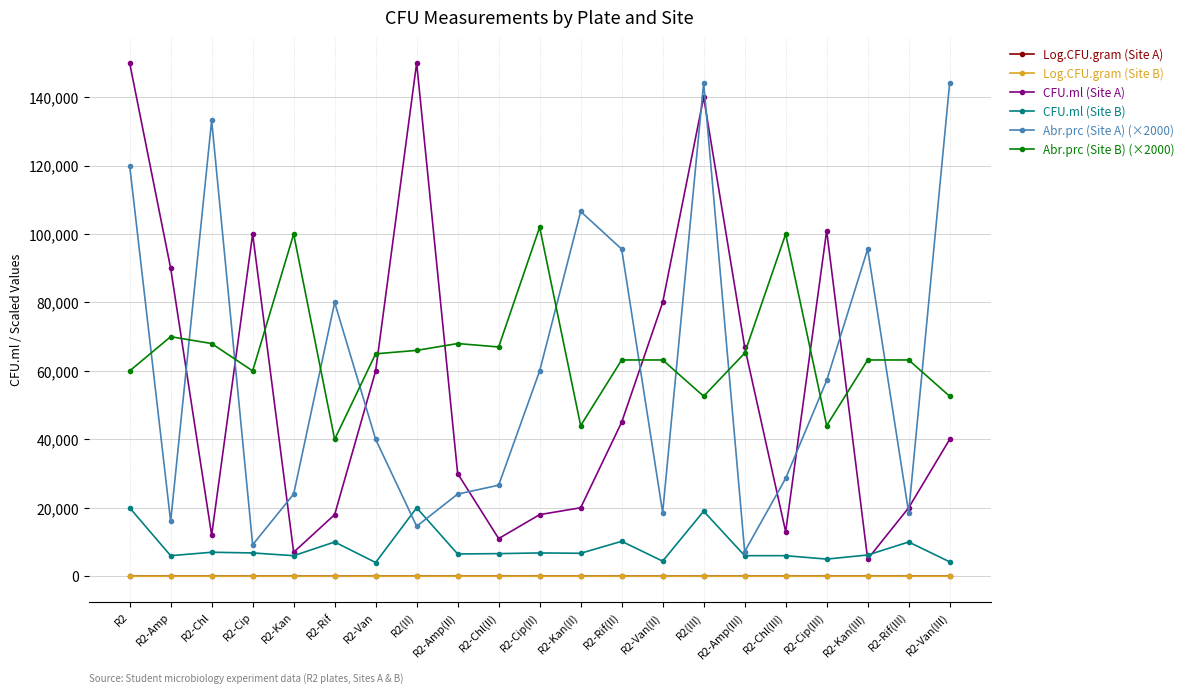

What is the label of the 14th point from the right?

R2(II)